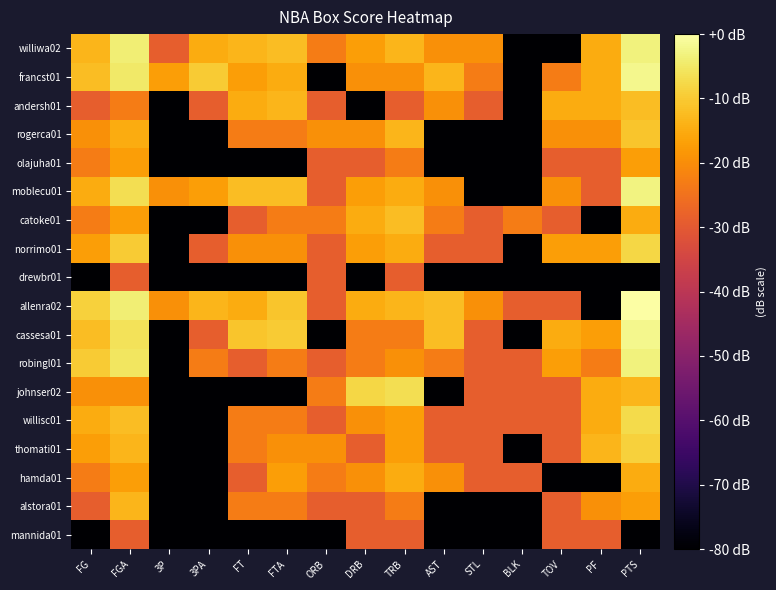

At which category is the sum across all series the highest?

FGA